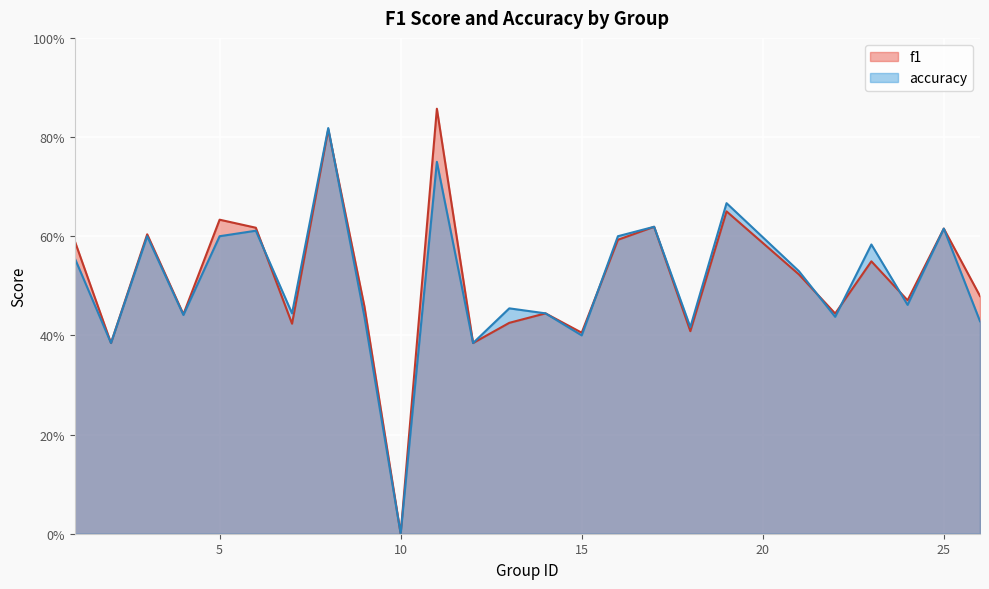

Is the value of f1 at 15 greater than the value of accuracy at 25?

No